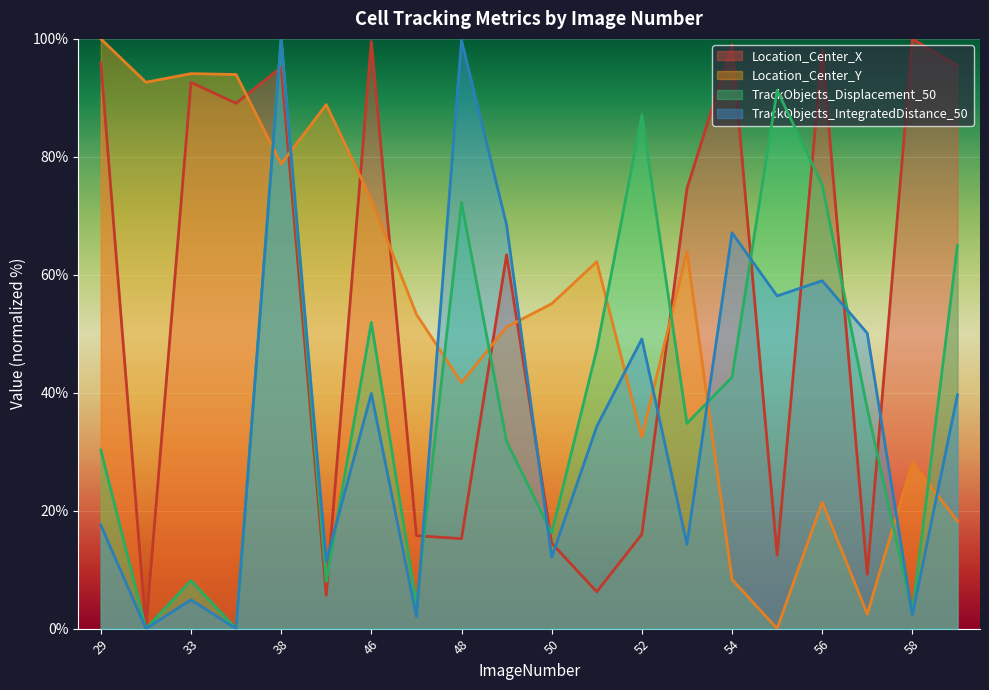

How many intersections are there between Location_Center_X and TrackObjects_Displacement_50?

10